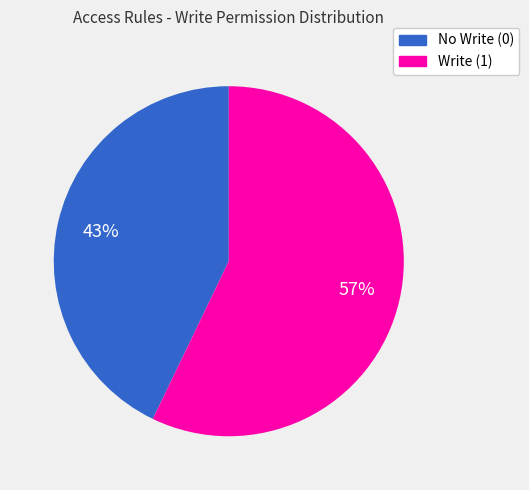

Is there a majority slice in this chart?

Yes